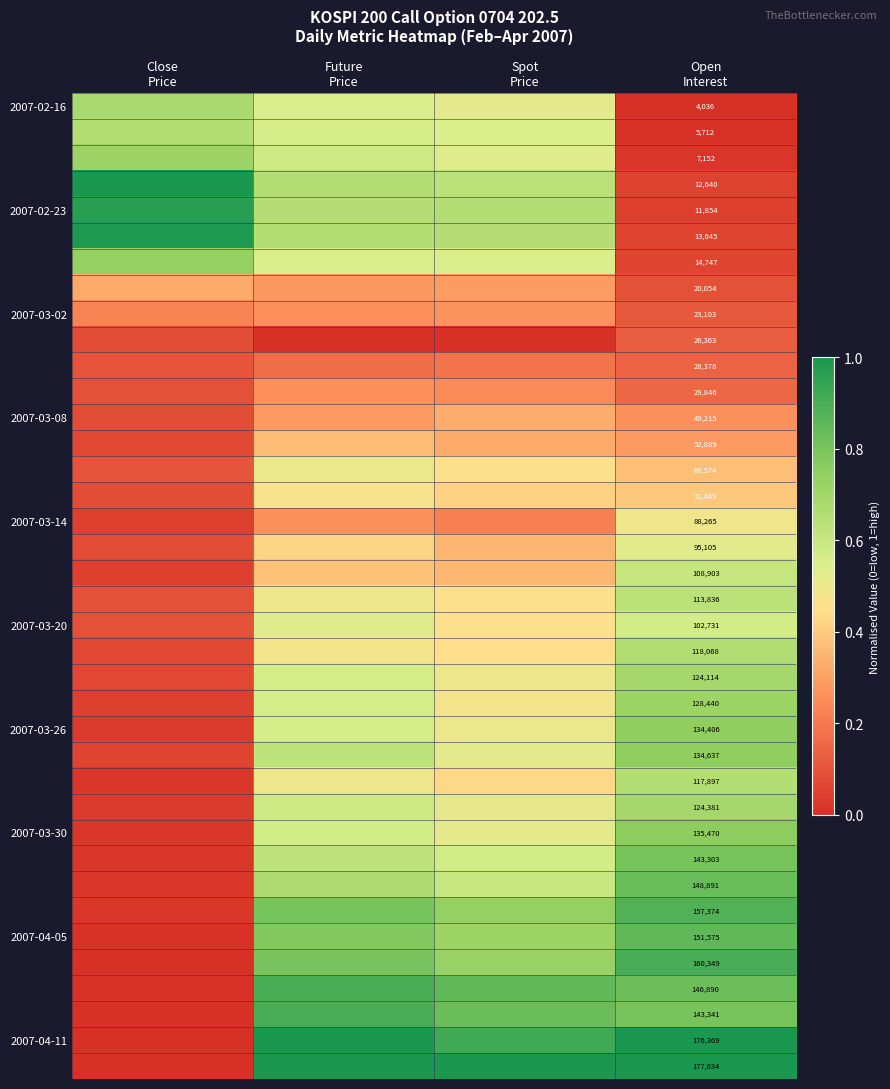

What is the total value across all series at Open
Interest?

3372656.0